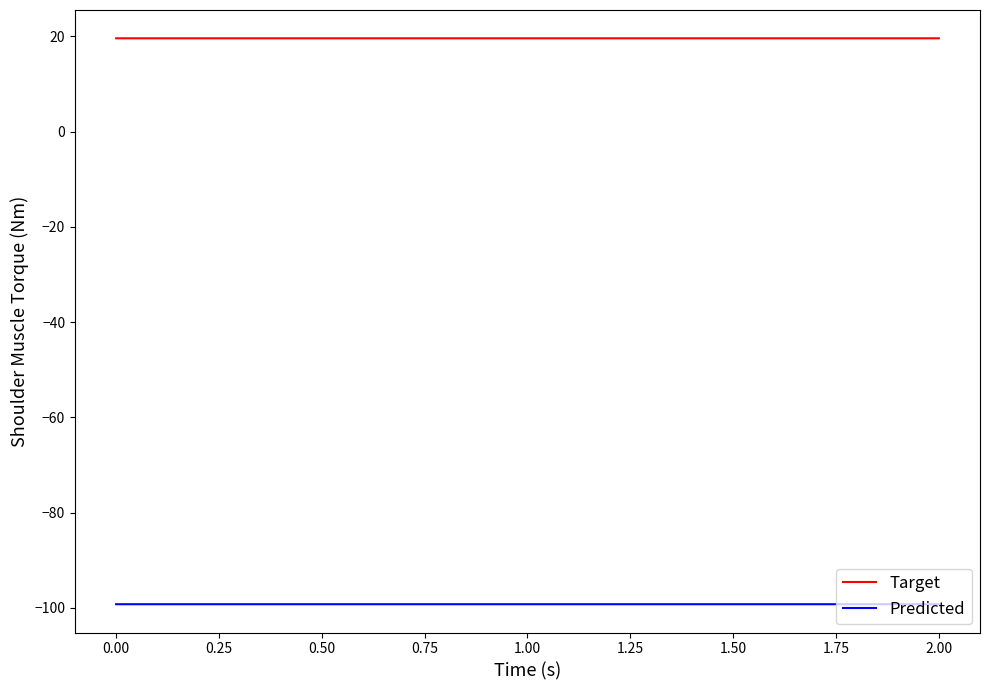

What is the difference between the highest and lowest values at 0.00?

118.8